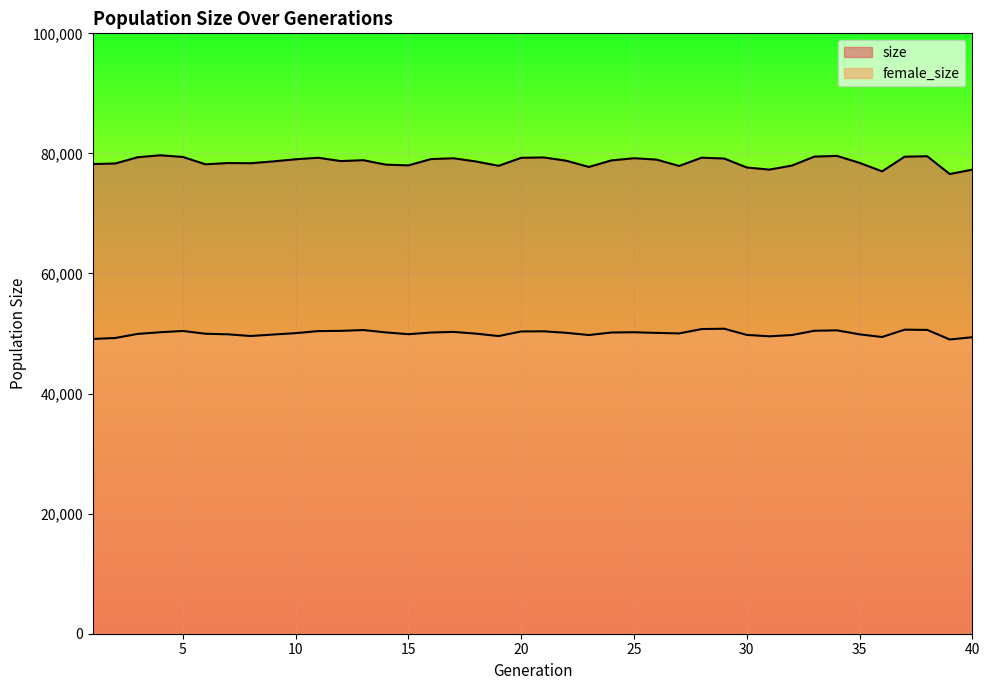

True or false: female_size and size cross at least once.

False